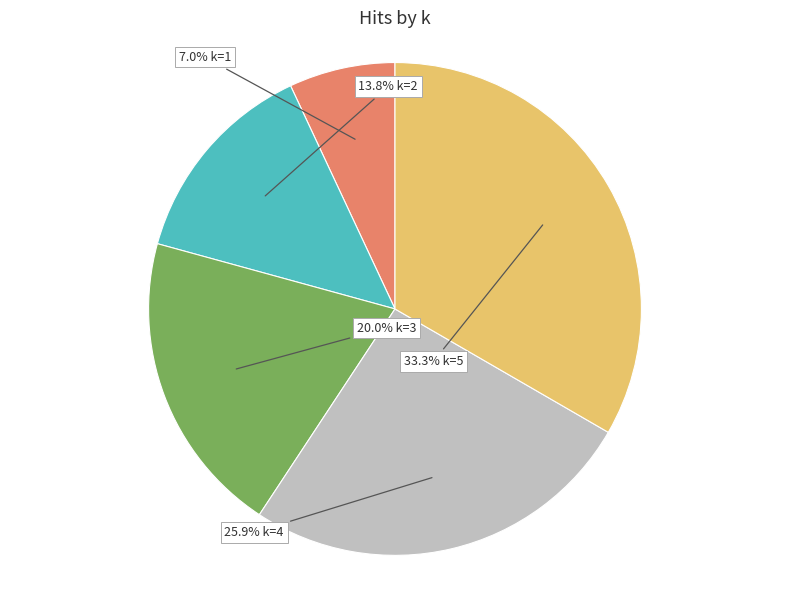

Does any single category account for the majority?

No